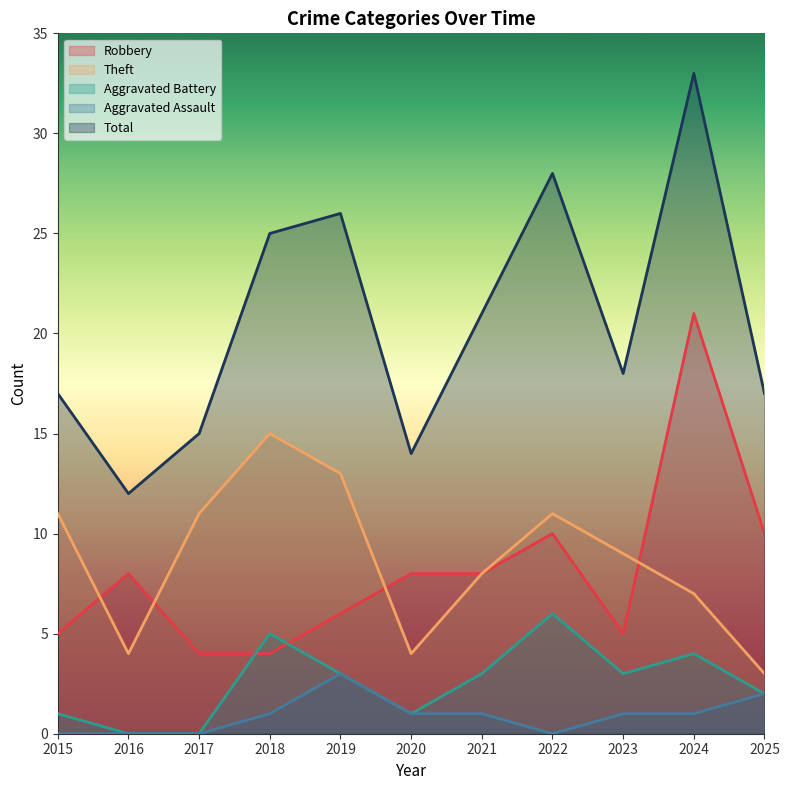

List the labels in order of Robbery value, smallest first.

2017, 2018, 2015, 2023, 2019, 2016, 2020, 2021, 2022, 2025, 2024